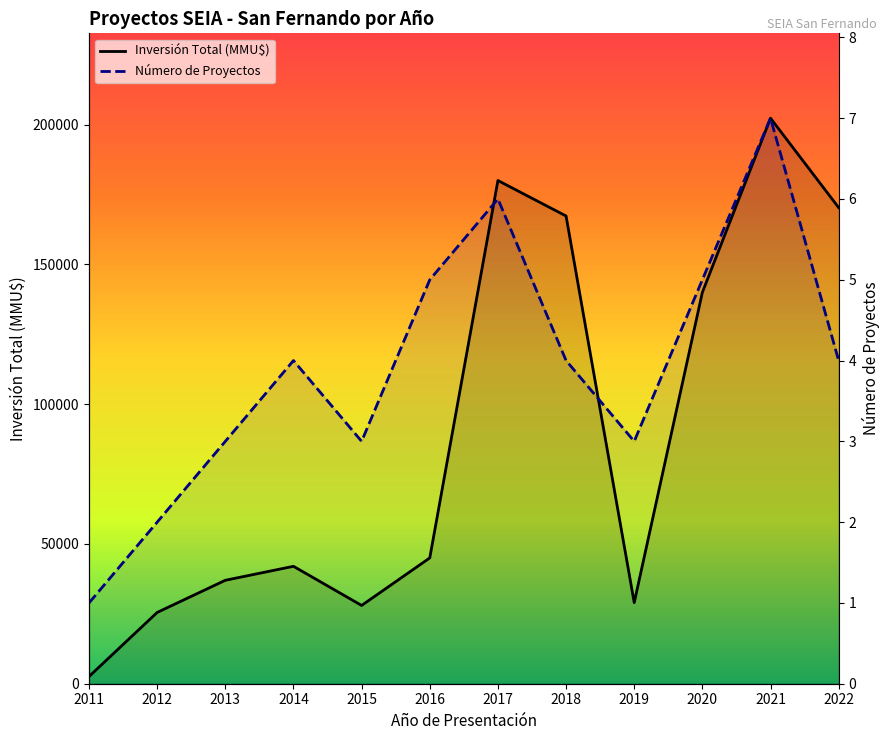

Which label corresponds to the smallest value in the chart?

2011